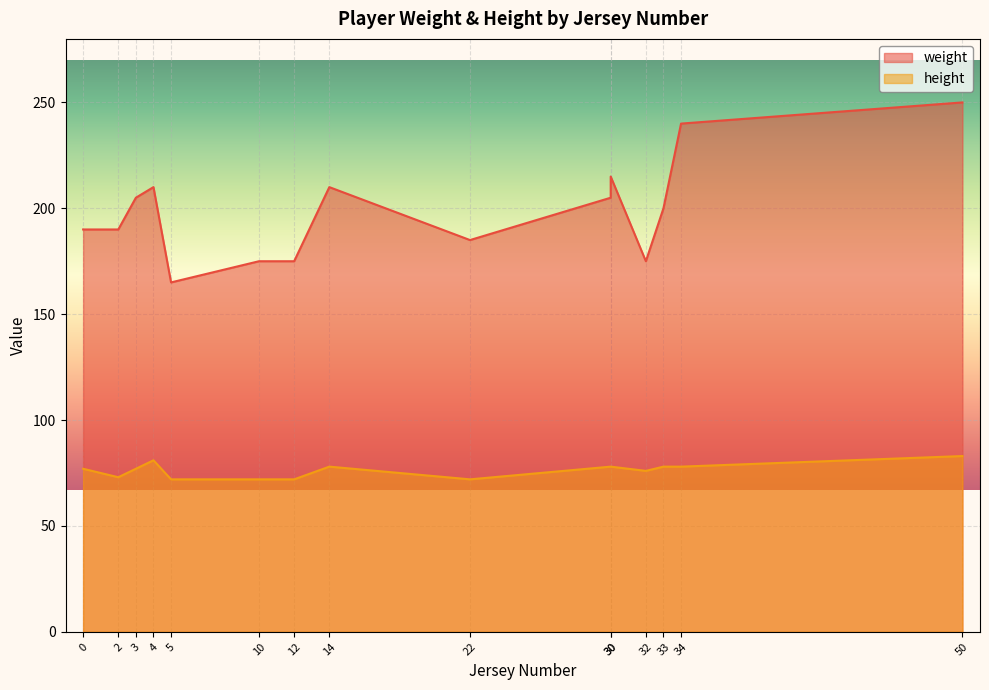

What are all the series names shown in the legend?

weight, height